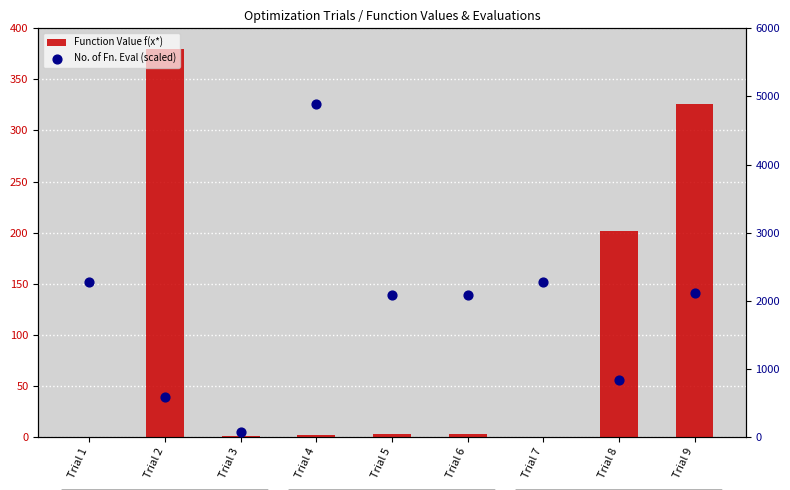

Which series has the largest total across all categories?

No. of Fn. Eval (scaled)